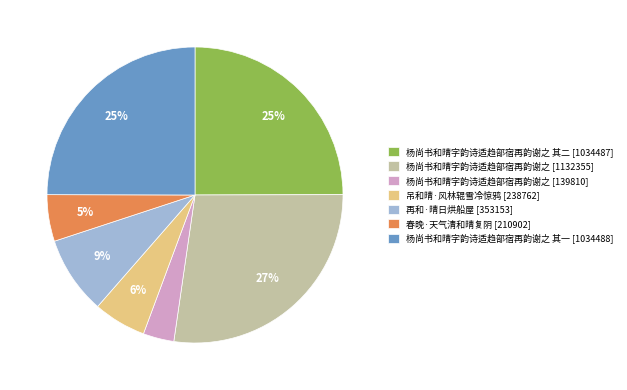

Which has a higher value, 再和·晴日烘船屋 [353153] or 杨尚书和晴字韵诗适趋部宿再韵谢之 其一 [1034488]?

杨尚书和晴字韵诗适趋部宿再韵谢之 其一 [1034488]